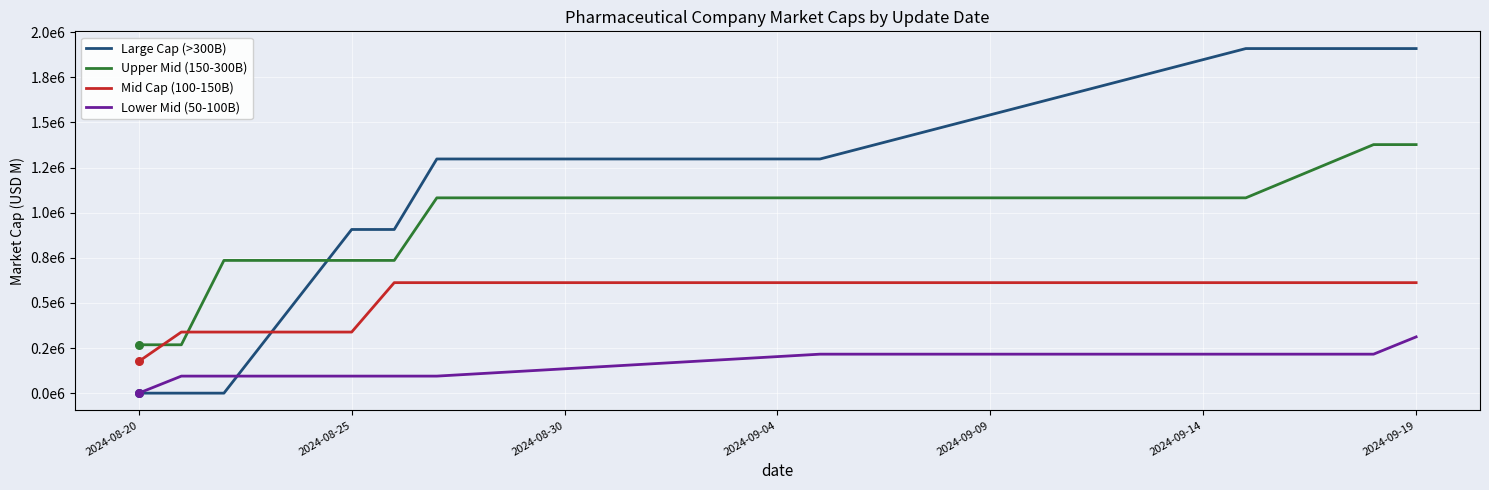

At which category is the sum across all series the highest?

2024-09-19